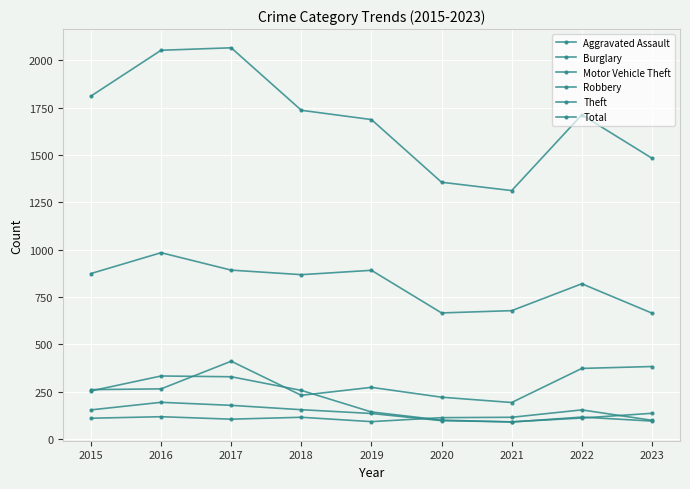

Reading left to right, list all the values displayed in this chart.

Aggravated Assault: 2015=110	2016=118	2017=105	2018=115	2019=92	2020=113	2021=115	2022=154	2023=99
Burglary: 2015=254	2016=333	2017=329	2018=257	2019=143	2020=100	2021=90	2022=116	2023=95
Motor Vehicle Theft: 2015=261	2016=265	2017=411	2018=231	2019=273	2020=221	2021=193	2022=373	2023=383
Robbery: 2015=154	2016=194	2017=178	2018=155	2019=135	2020=97	2021=91	2022=111	2023=136
Theft: 2015=874	2016=984	2017=892	2018=868	2019=891	2020=666	2021=678	2022=820	2023=665
Total: 2015=1811	2016=2053	2017=2066	2018=1736	2019=1687	2020=1356	2021=1312	2022=1712	2023=1483